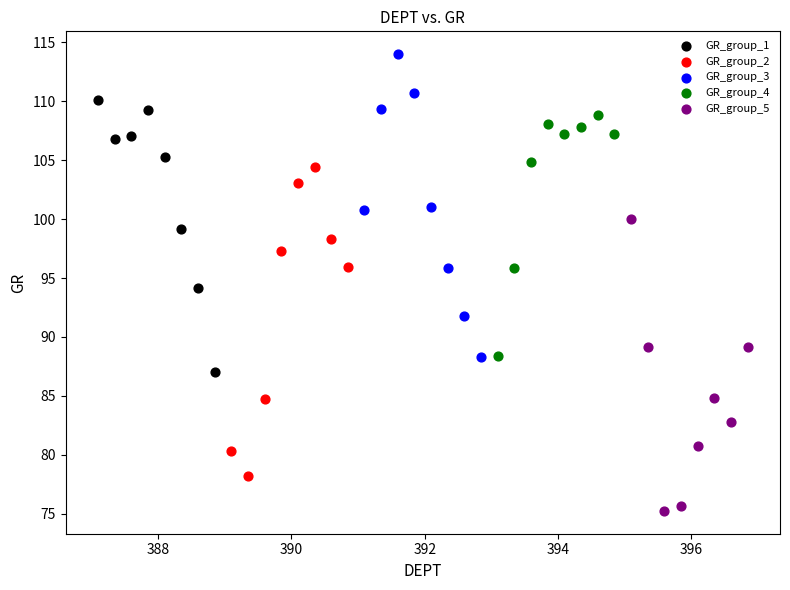

Which series contains the lowest Y value?

GR_group_5